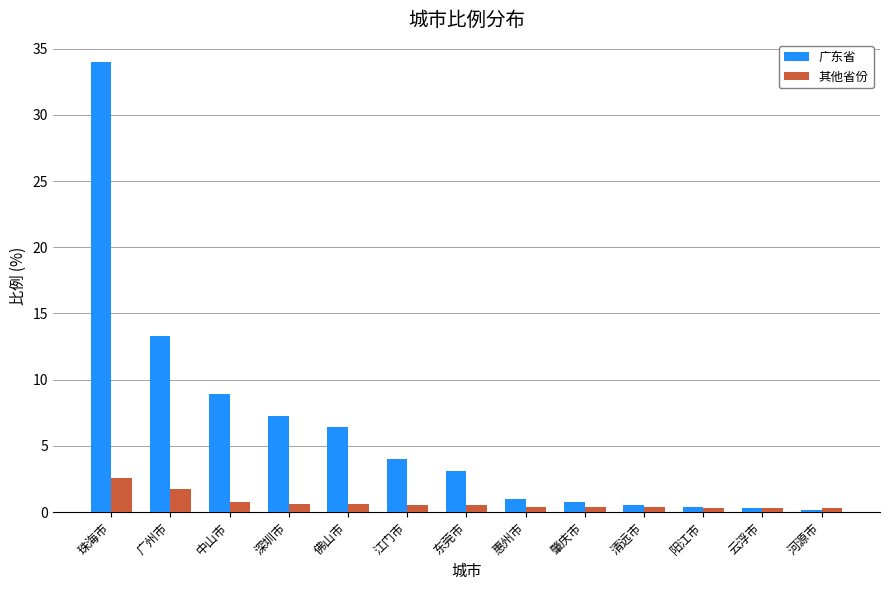

Which series has the largest total across all categories?

广东省